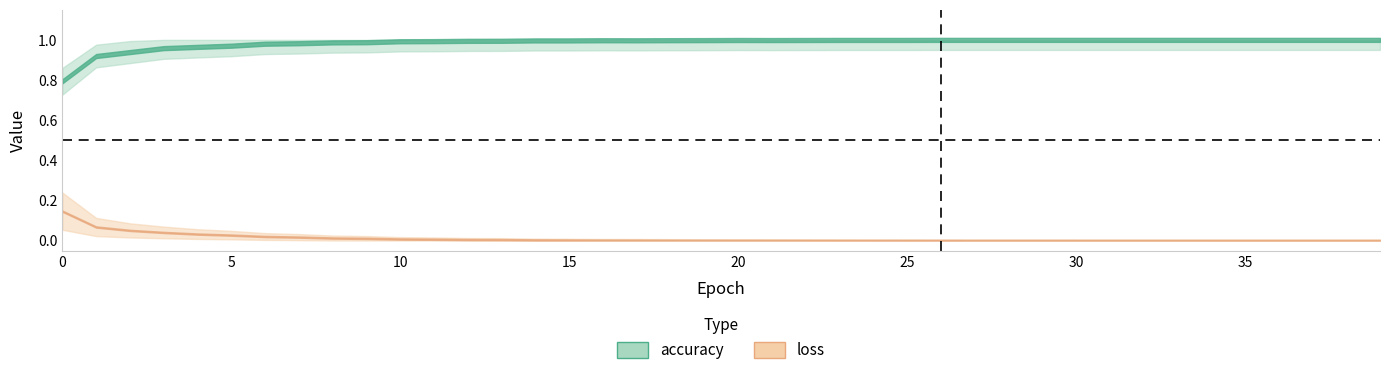

Between 0 and 24, which series saw the biggest shift?

accuracy